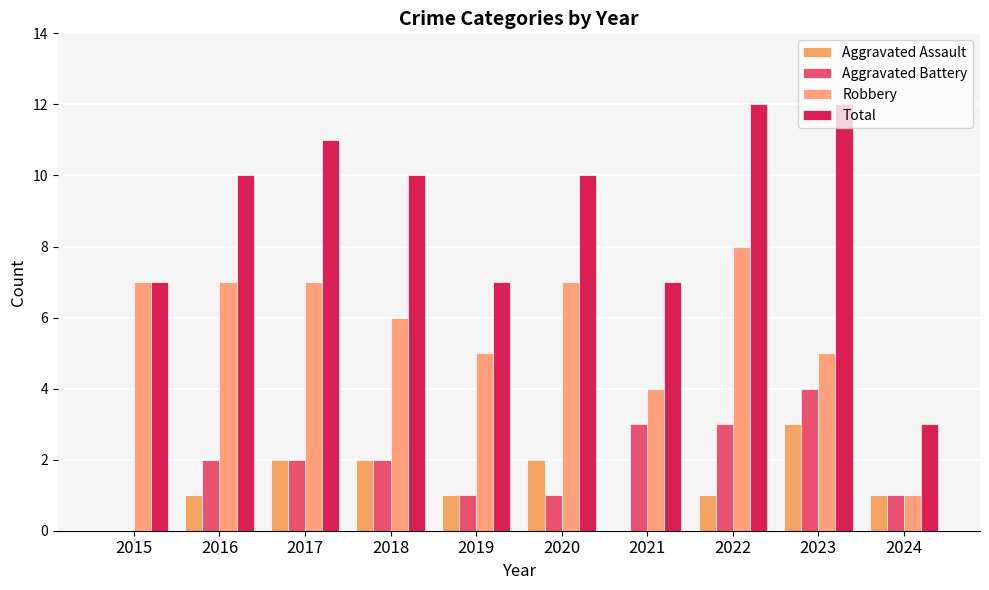

Reading right to left, extract all data points from this chart.

Aggravated Assault: 2024=1	2023=3	2022=1	2021=0	2020=2	2019=1	2018=2	2017=2	2016=1	2015=0
Aggravated Battery: 2024=1	2023=4	2022=3	2021=3	2020=1	2019=1	2018=2	2017=2	2016=2	2015=0
Robbery: 2024=1	2023=5	2022=8	2021=4	2020=7	2019=5	2018=6	2017=7	2016=7	2015=7
Total: 2024=3	2023=12	2022=12	2021=7	2020=10	2019=7	2018=10	2017=11	2016=10	2015=7